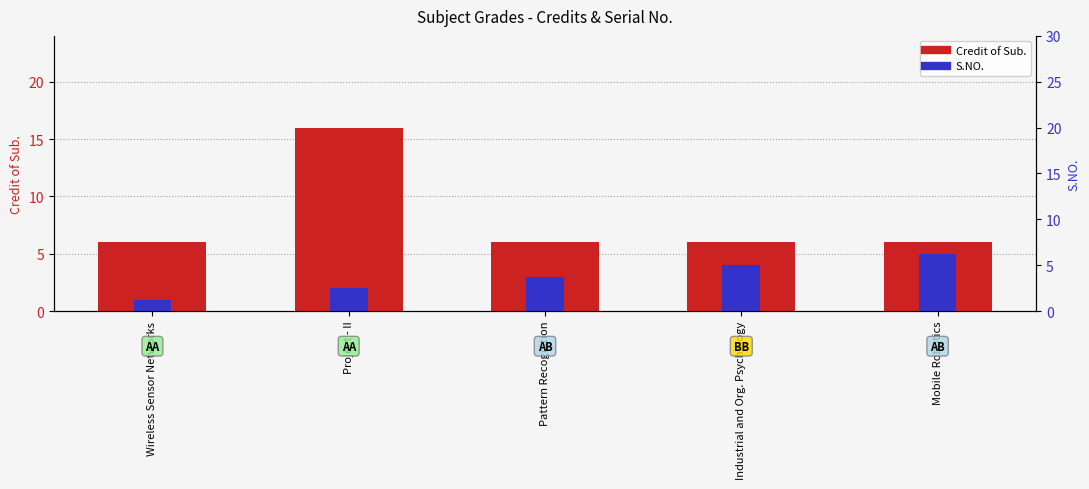

List the series in order of their peak value, highest first.

Credit of Sub., S.NO.